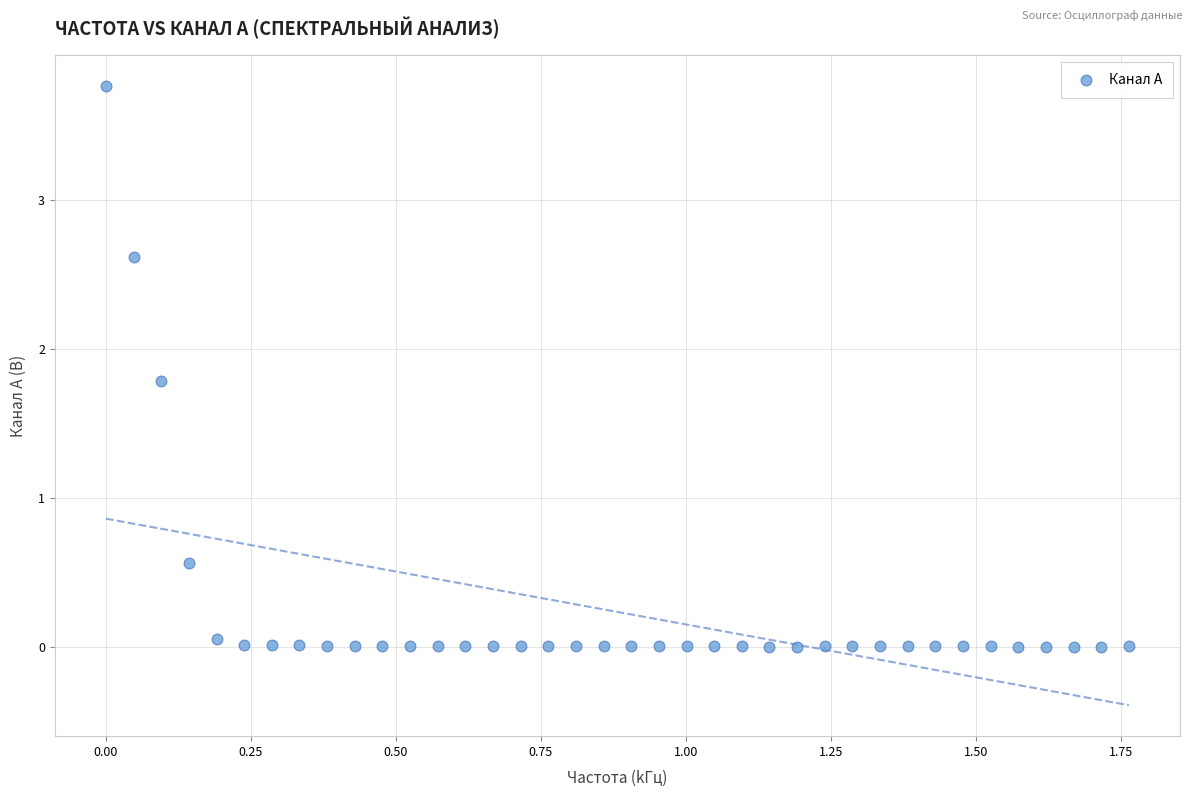

What is the range of X values (max minus min)?

1.8